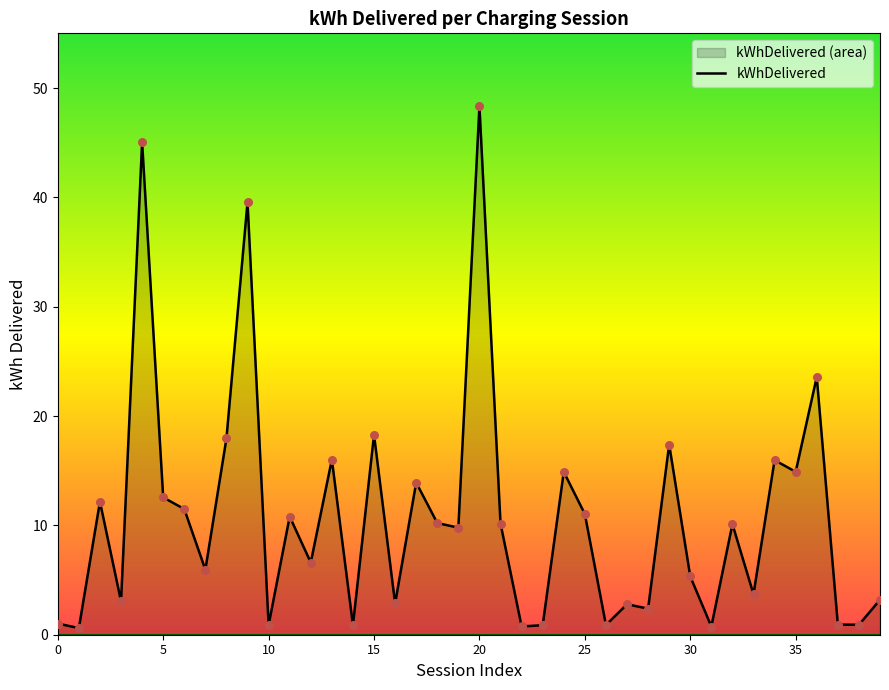

Which label corresponds to the largest value in the chart?

20